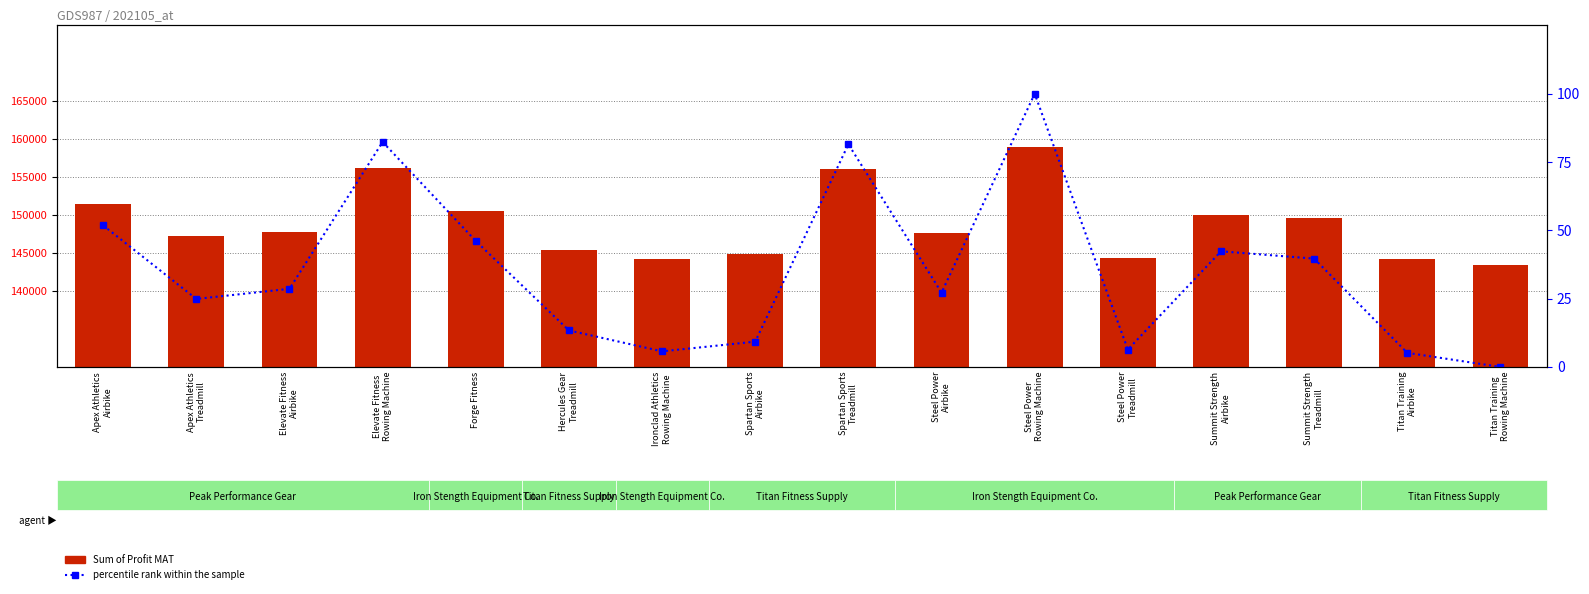

Reading left to right, list all the values displayed in this chart.

Sum of Profit MAT: 151456.0	147259.0	147838.0	156222.0	150568.0	145460.0	144267.0	144821.0	156089.0	147620.0	158973.0	144370.0	149978.0	149562.0	144181.0	143378.0
percentile rank within the sample: 51.8	24.9	28.6	82.4	46.1	13.4	5.7	9.3	81.5	27.2	100.0	6.4	42.3	39.7	5.1	0.0